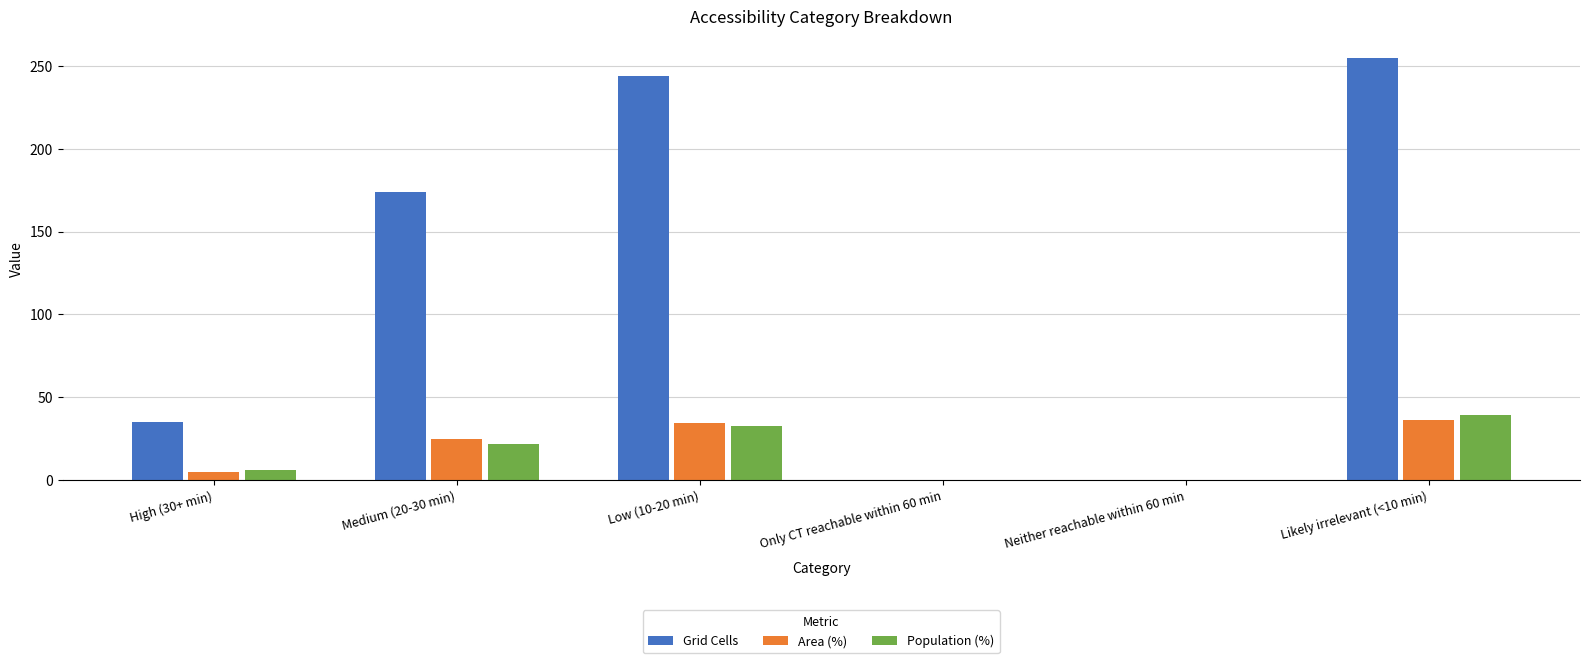

At which category is the sum across all series the highest?

Likely irrelevant (<10 min)